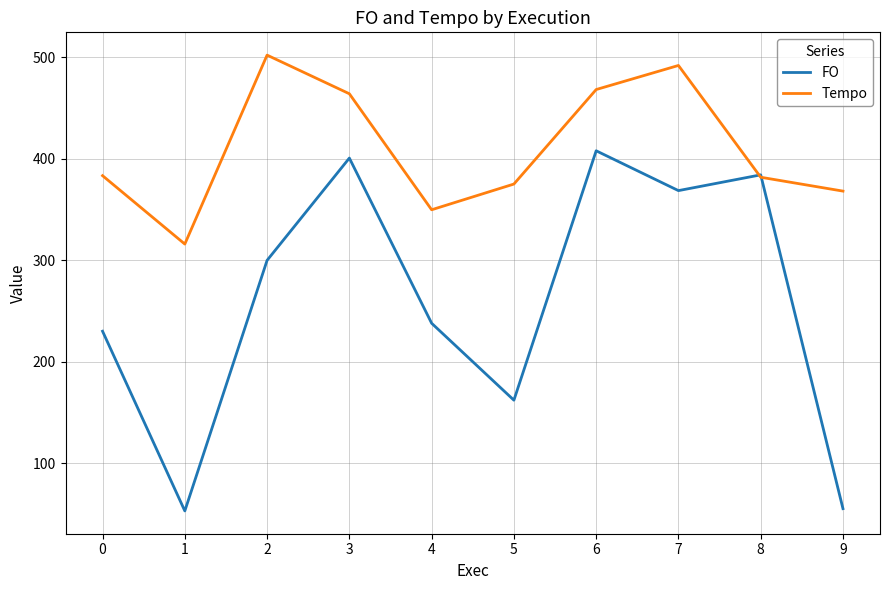

What is the sum of the Tempo values at 0 and 4?

733.0